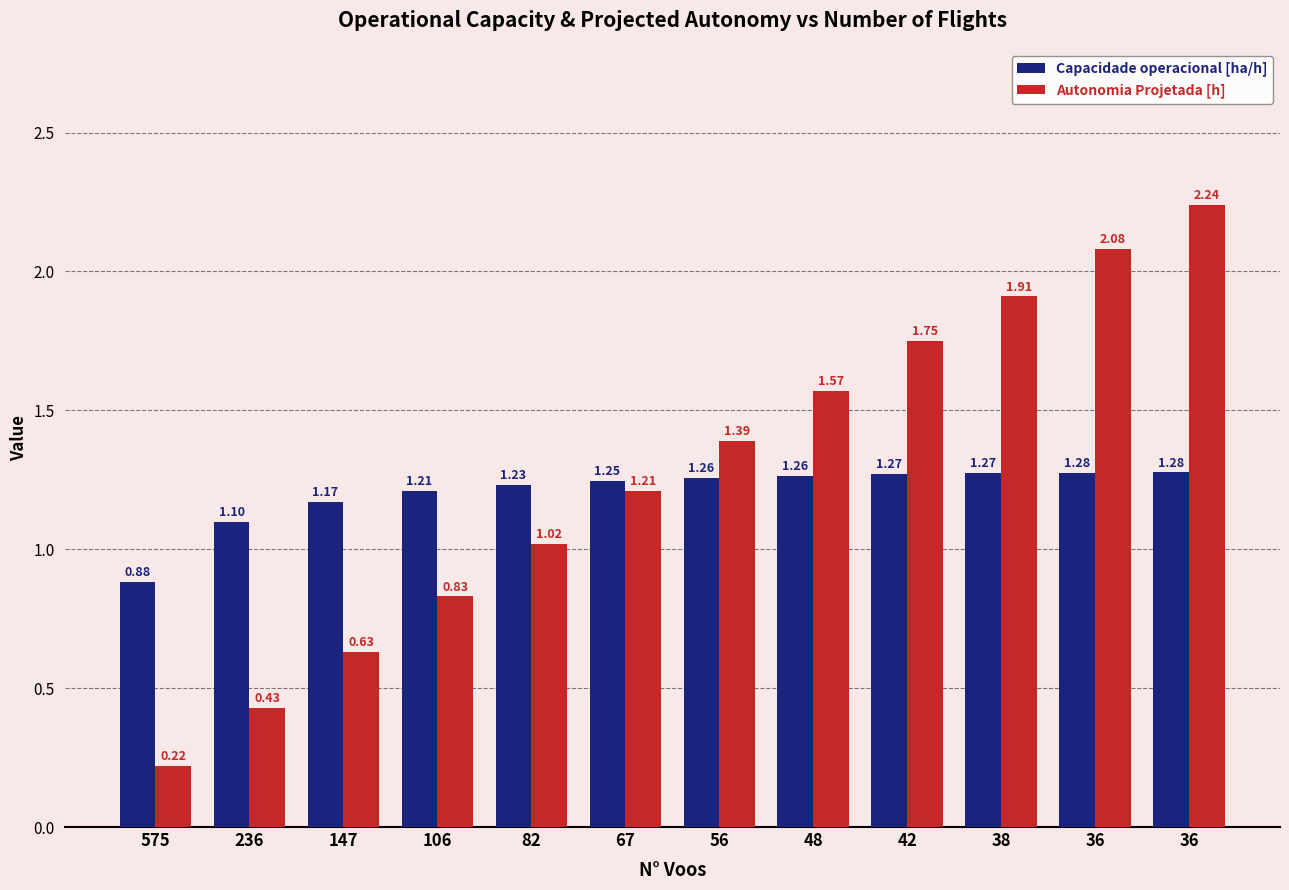

At how many categories does at least one series exceed 0?

12